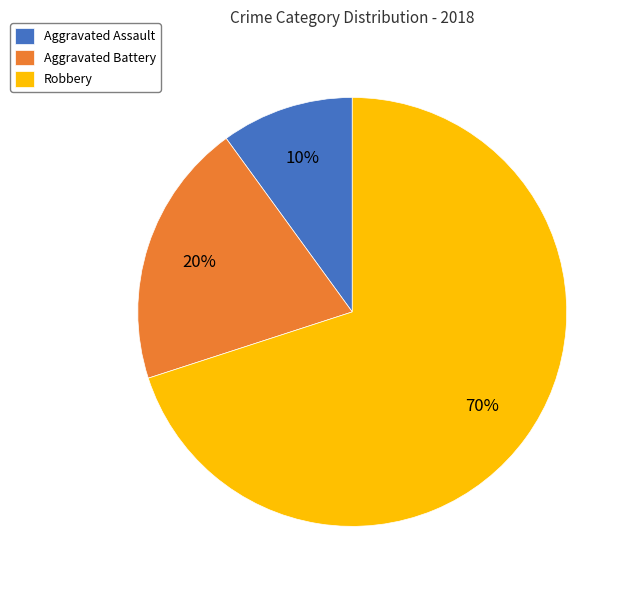

To the nearest percent, what portion does Aggravated Assault represent?

10%